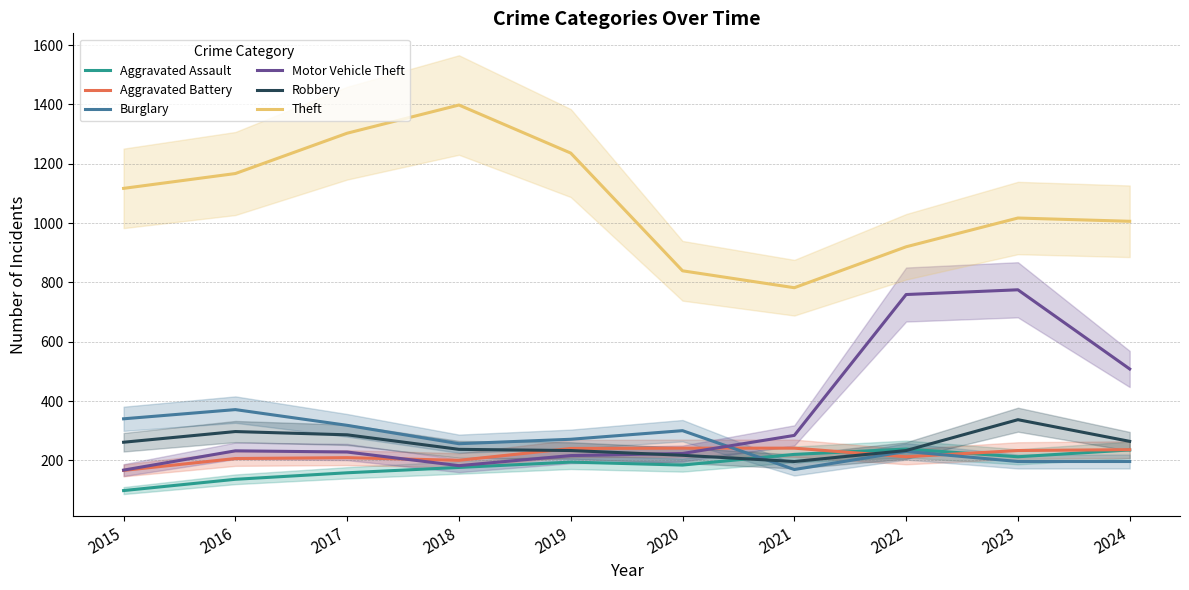

What is the difference between the maximum and minimum values in the Robbery series?

141